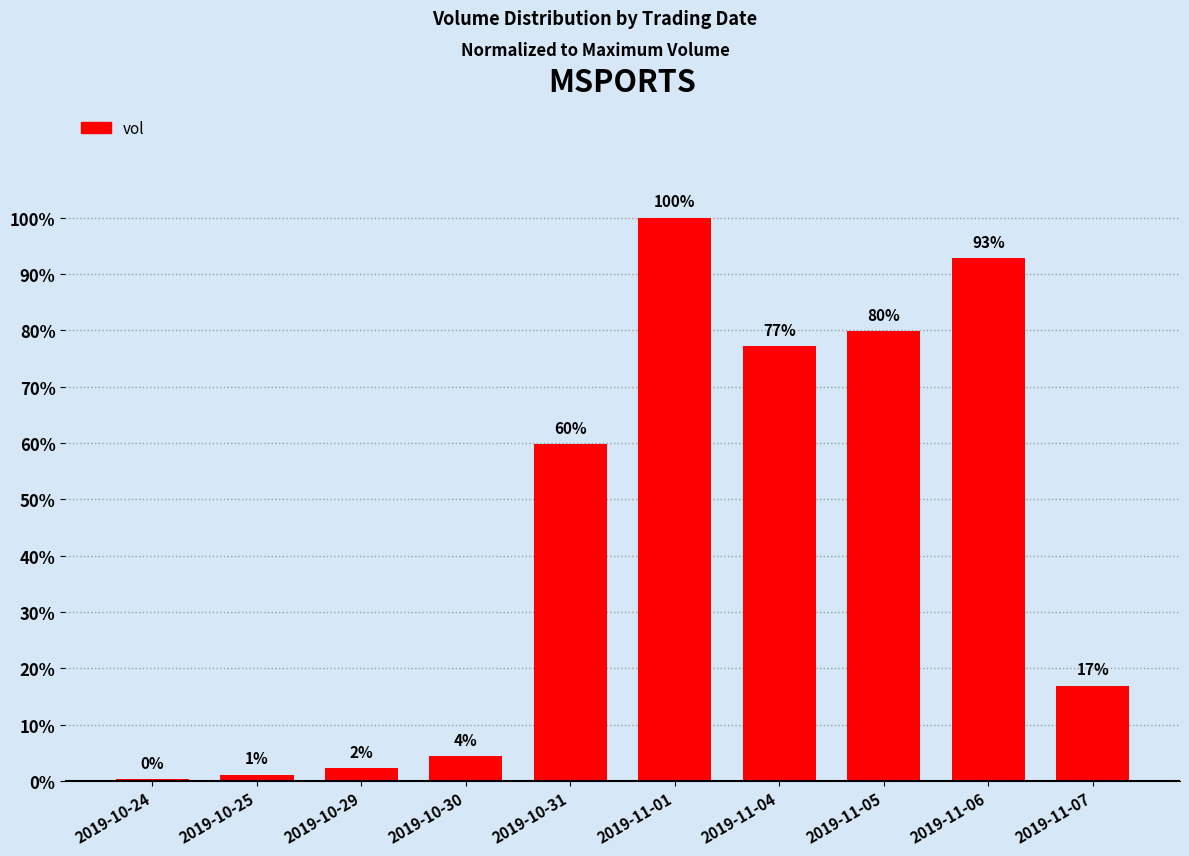

How many data points are above 59?

5